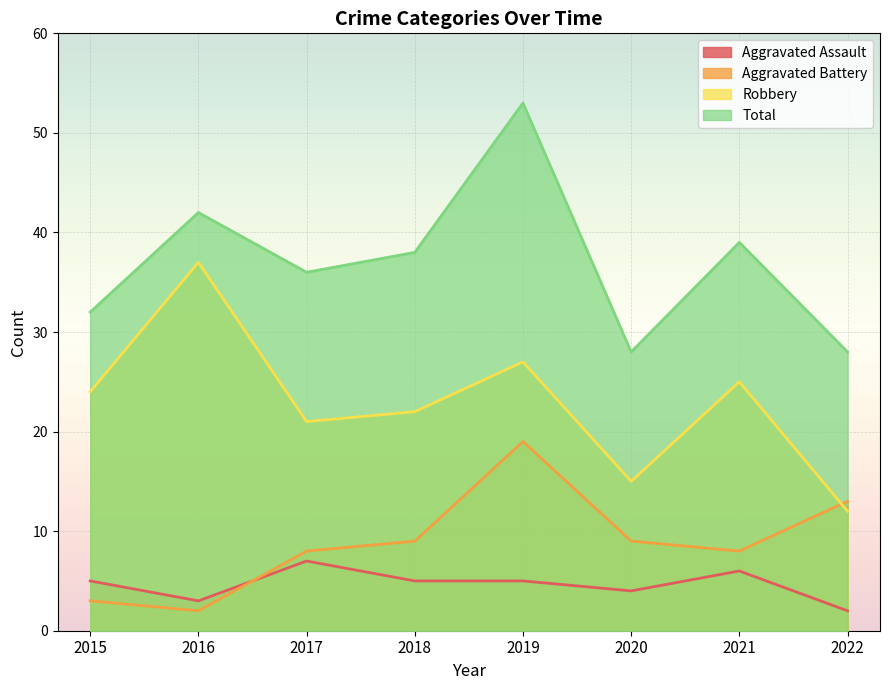

Which category has the highest value in the Aggravated Assault series?

2017